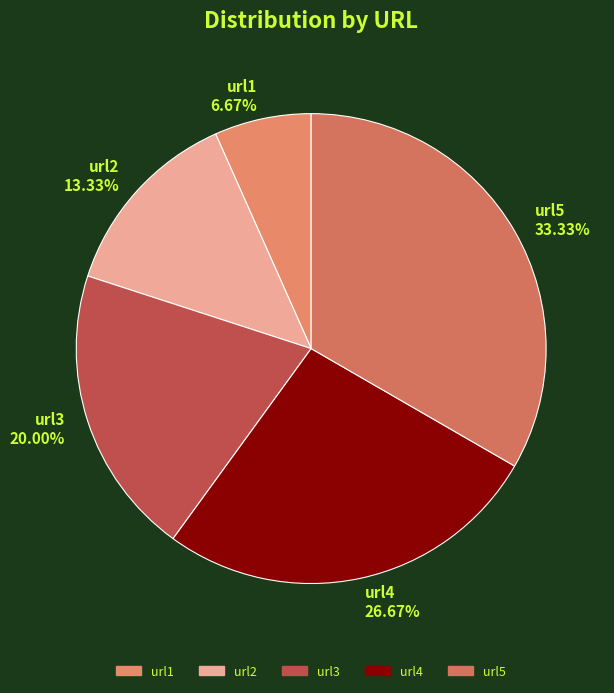

Is there any slice that represents more than half of the pie?

No